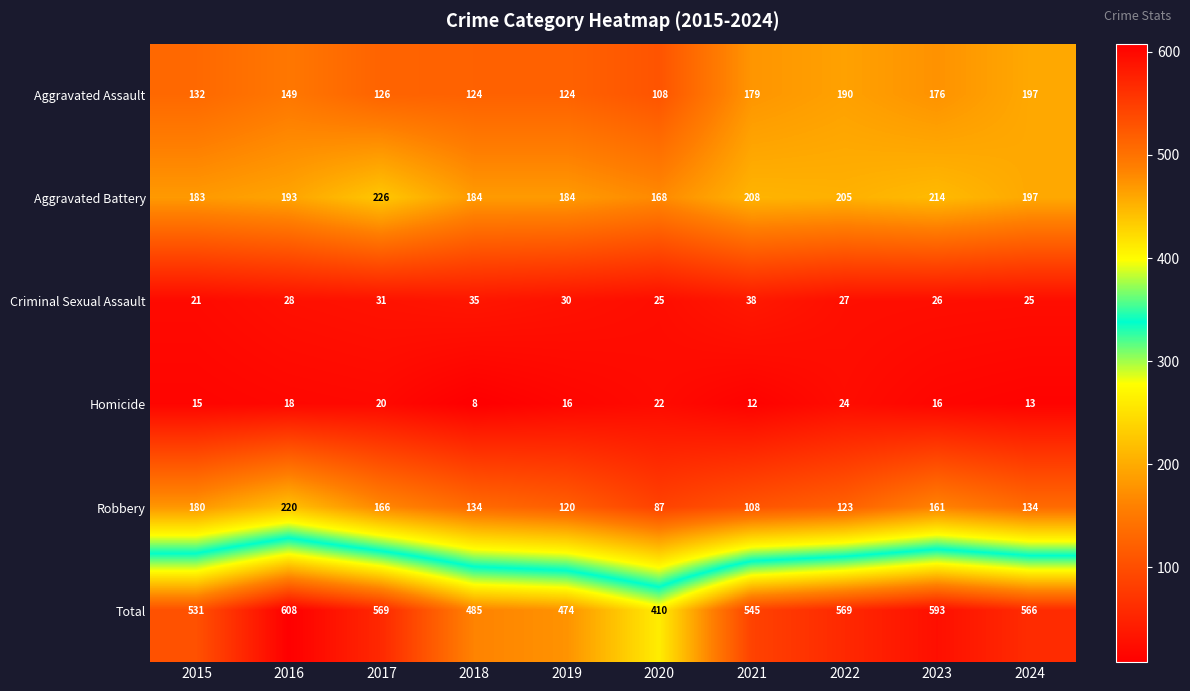

What is the total value across all series at 2020?

820